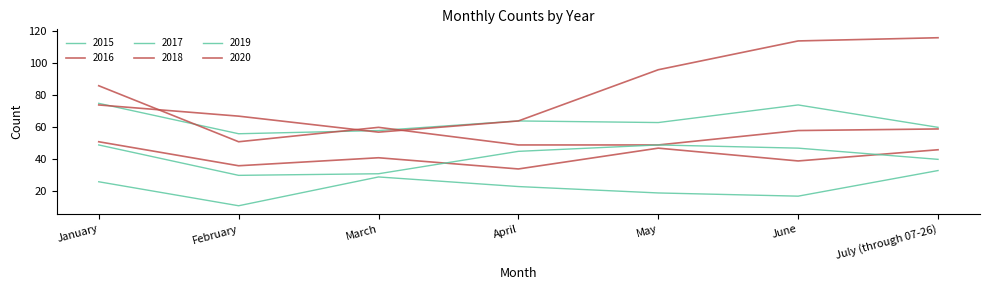

How many lines are shown in the chart?

6